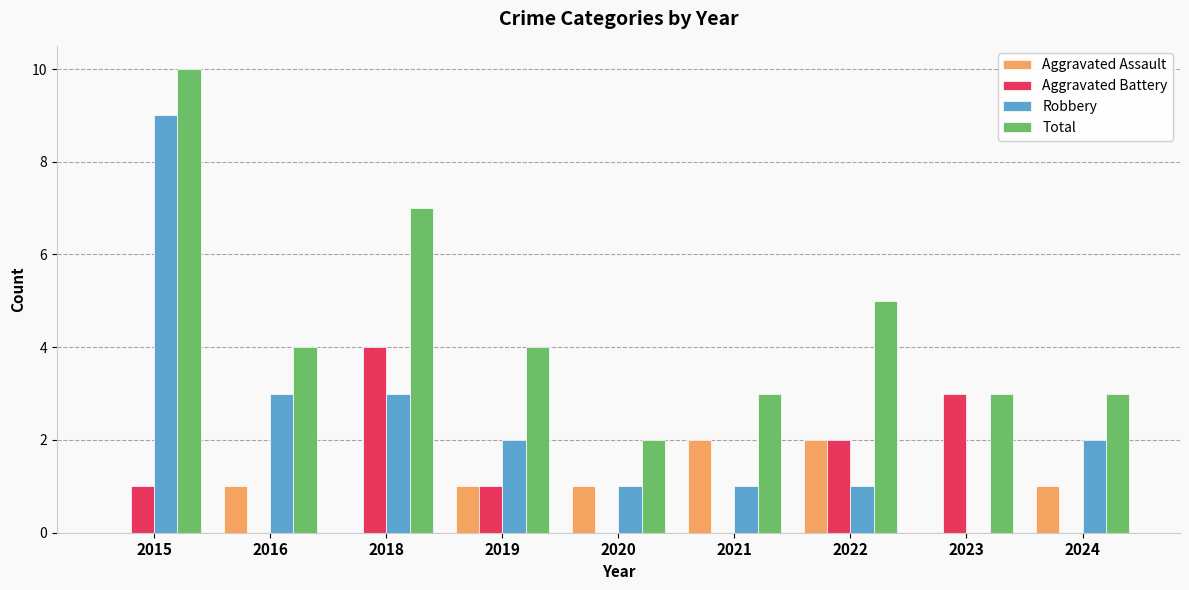

Which label corresponds to the largest value in the chart?

2015